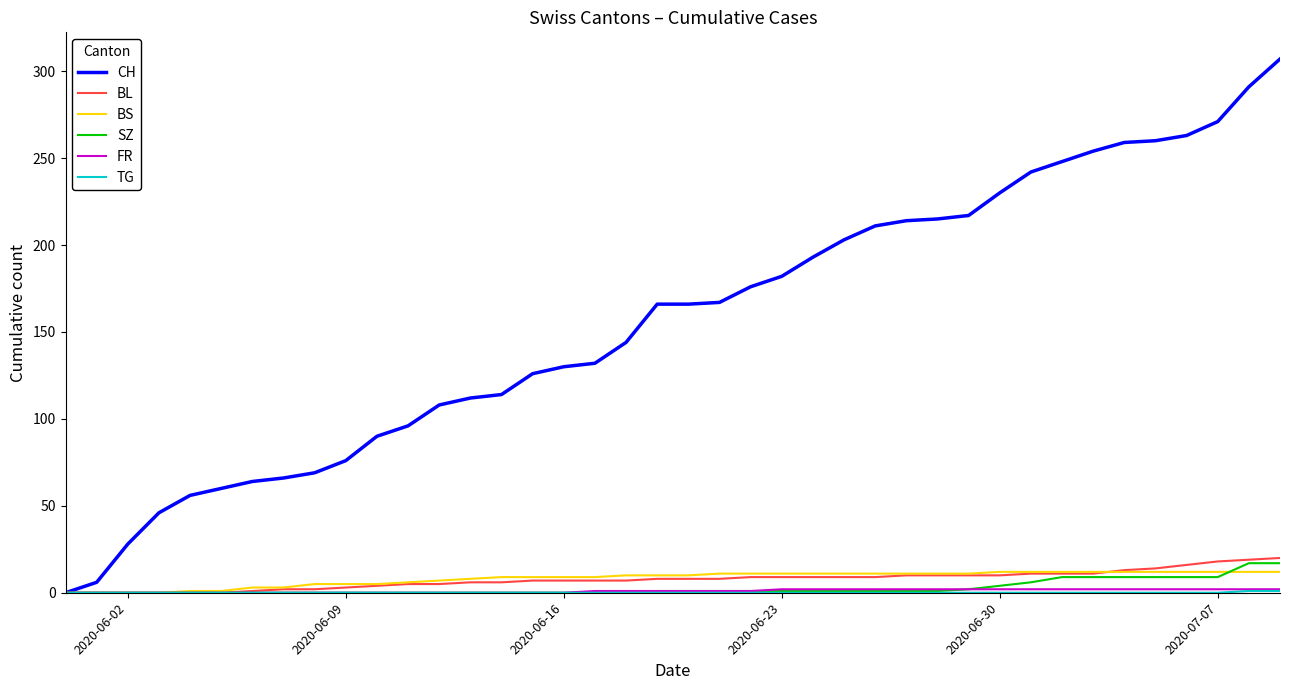

Which series has the largest total across all categories?

CH